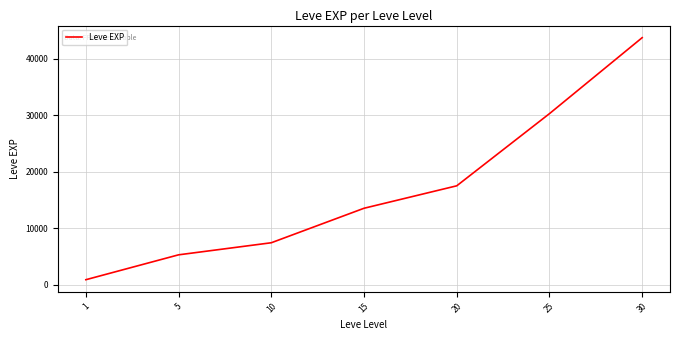

What is the average value?

16930.2